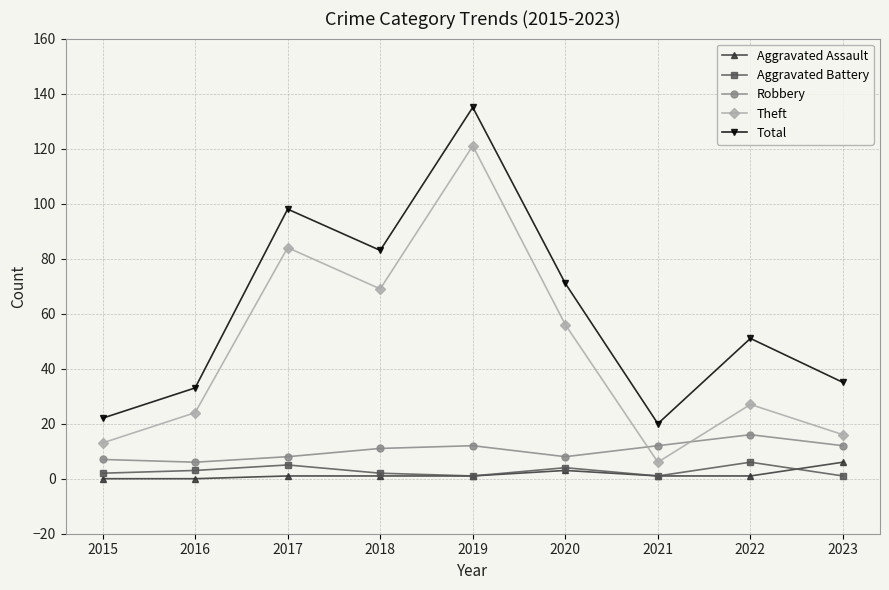

Which series has the largest total across all categories?

Total